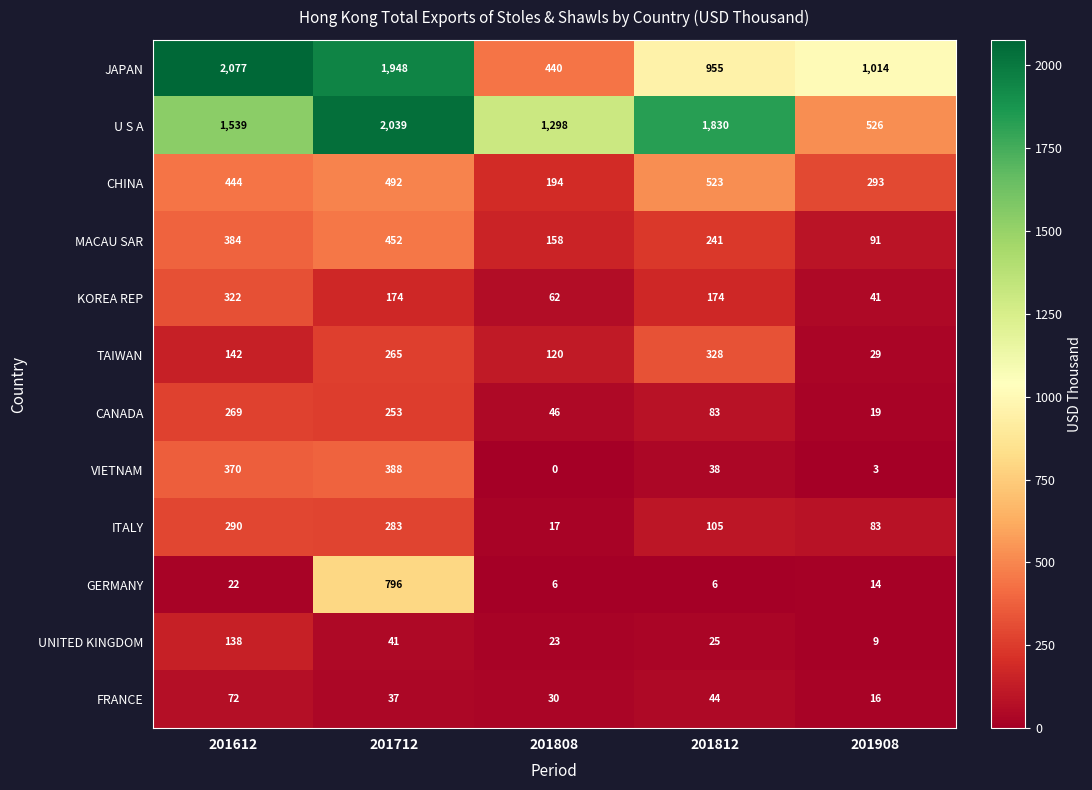

Count the number of categories in the chart.

5